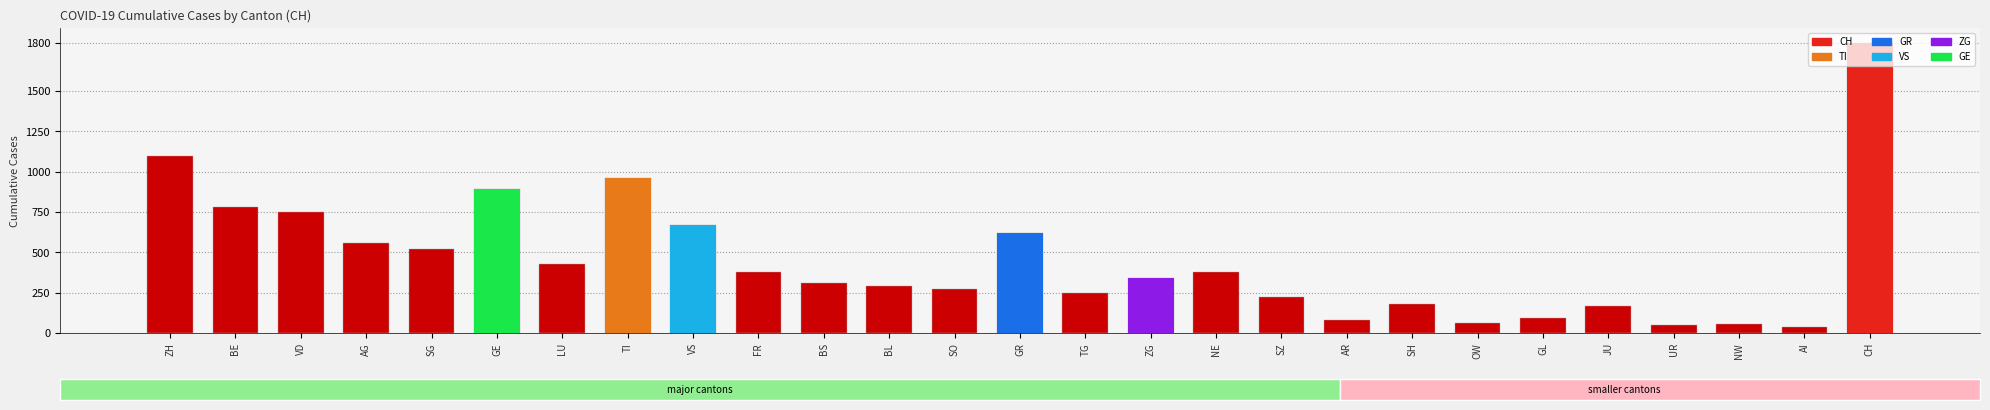

Does the chart contain stacked bars?

No